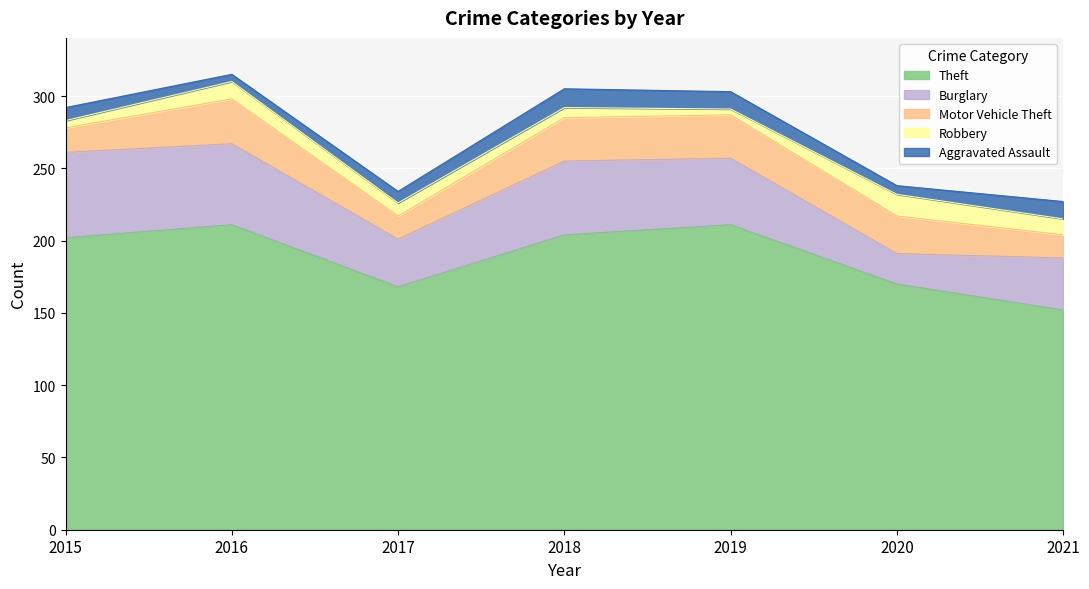

Between 2015 and 2020, which series saw the biggest shift?

Burglary